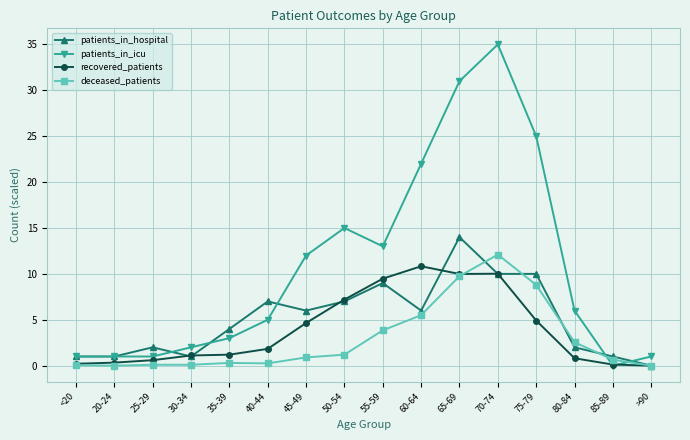

At which label does recovered_patients reach its peak?

60-64